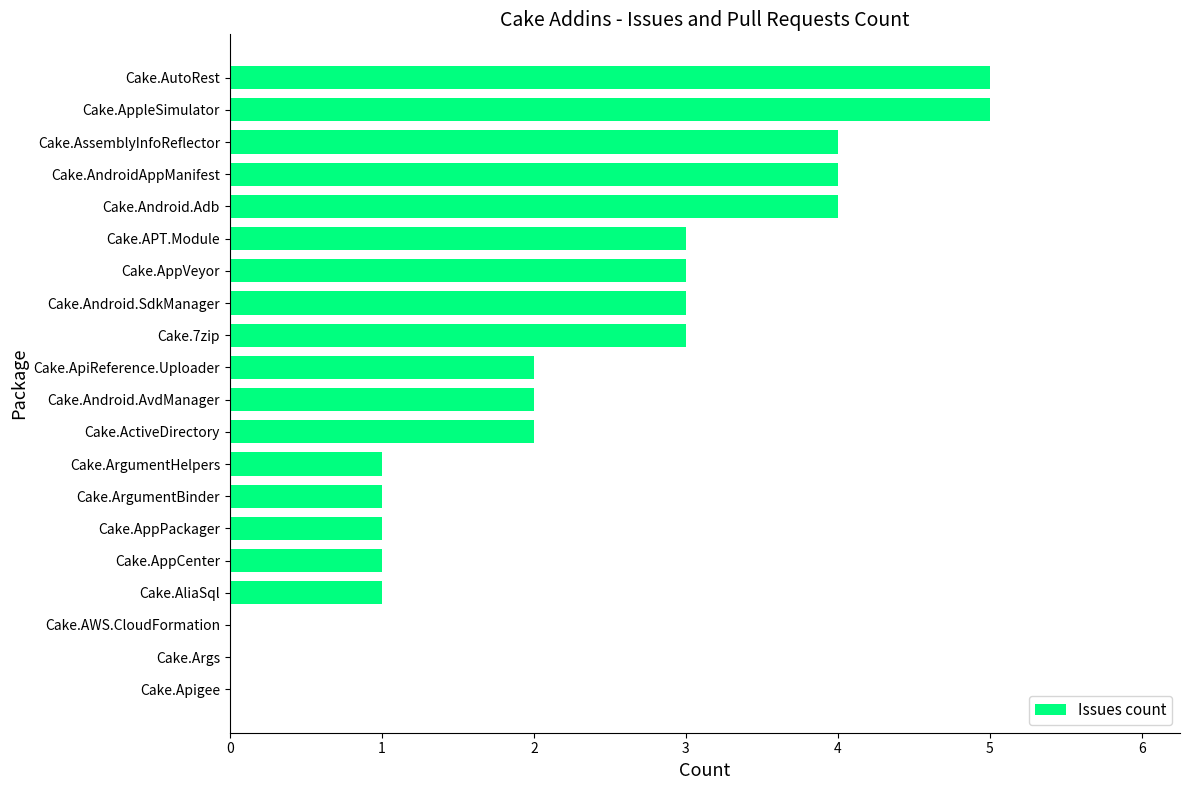

What is the greatest value displayed?

5